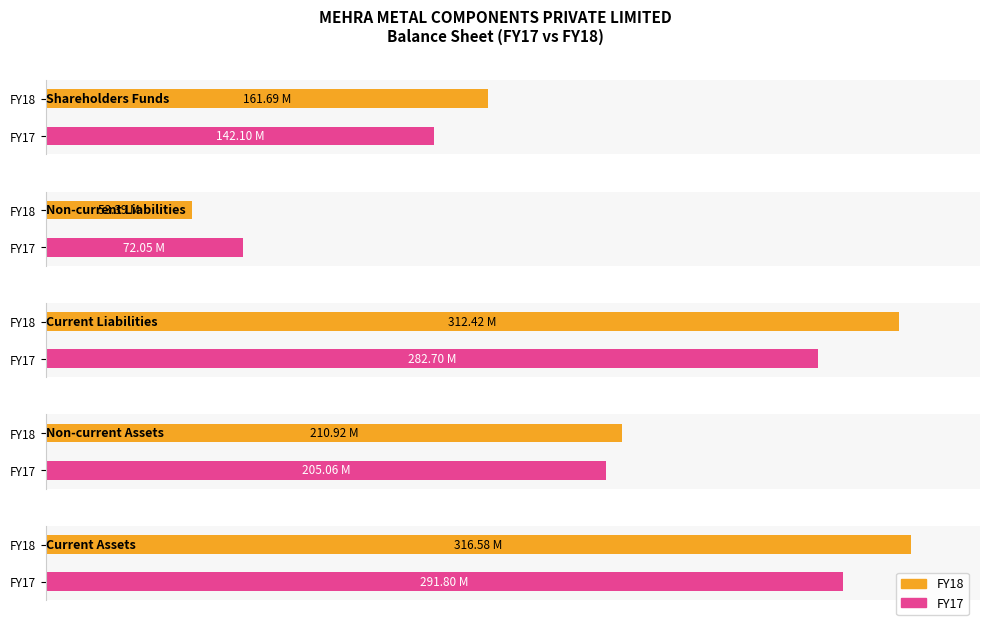

Reading right to left, transcribe all the data shown in this chart.

FY18: 316581923	210923102	312424361	53389237	161691427
FY17: 291802365	205058220	282703702	72054469	142102414